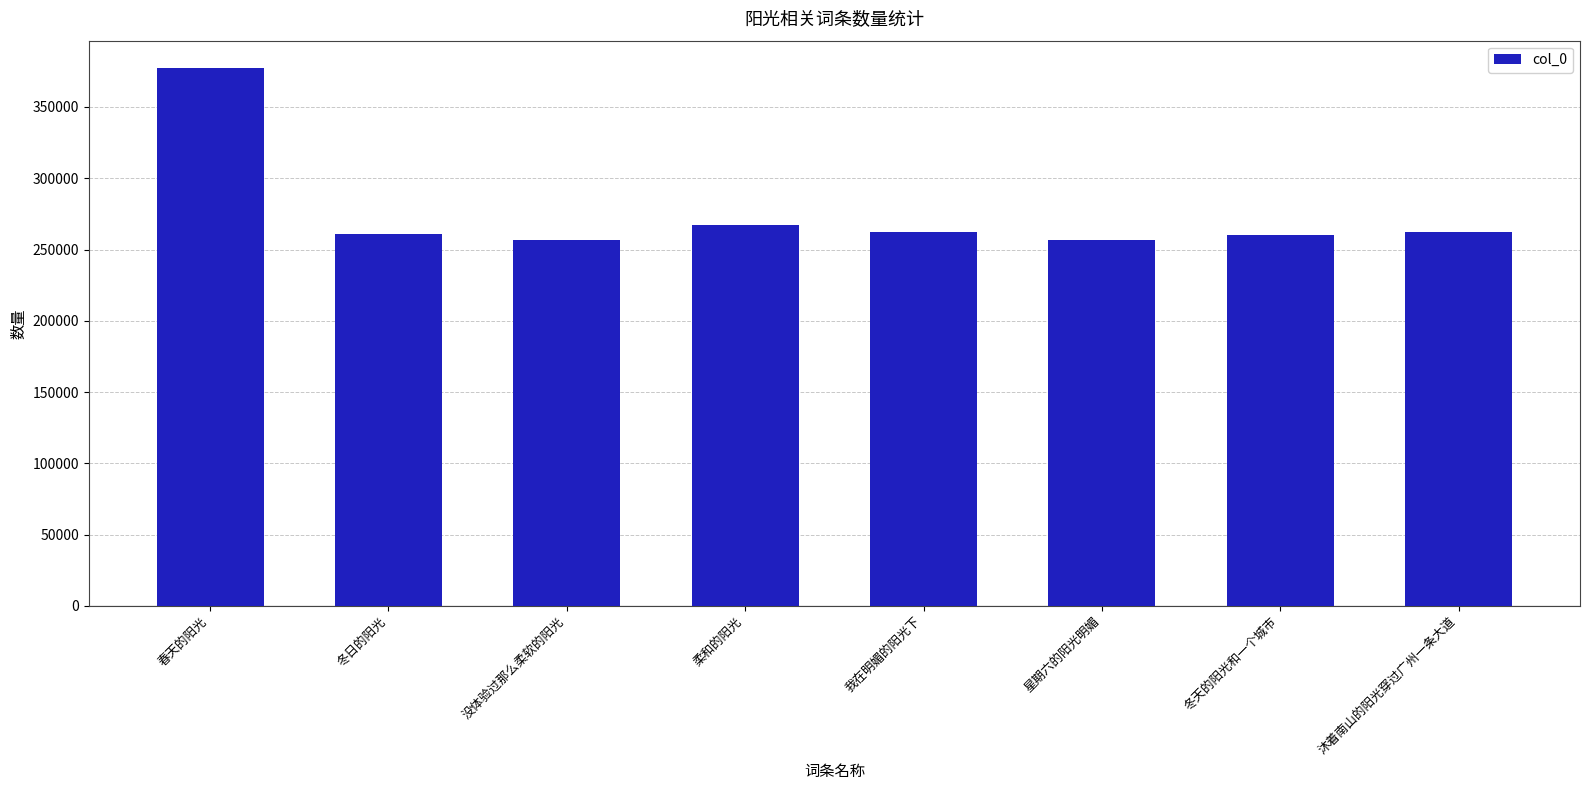

What is the maximum value shown in the chart?

377610